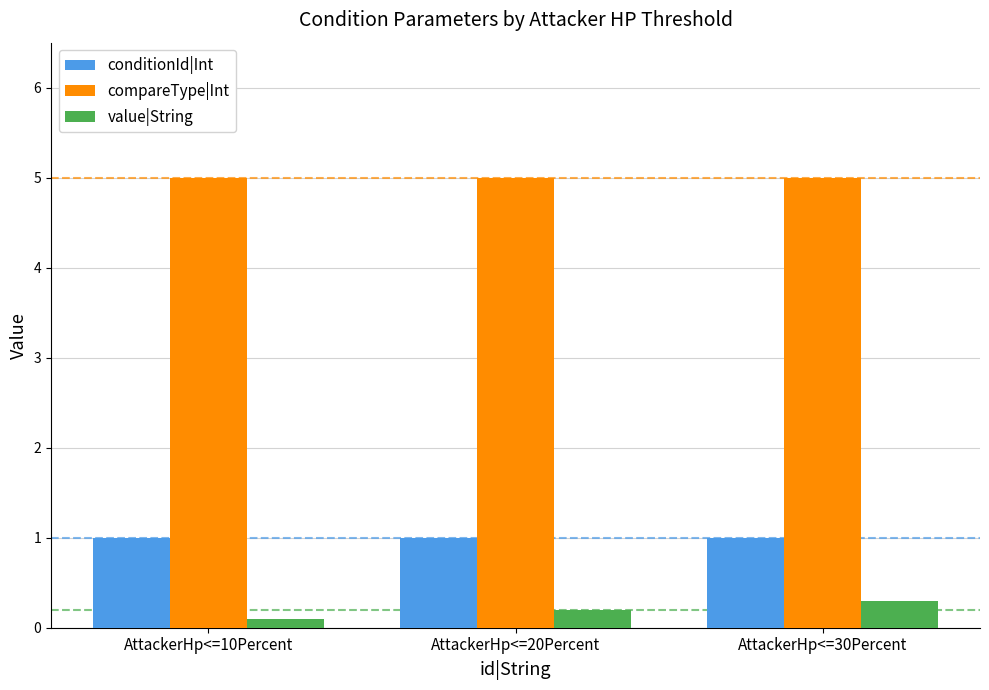

What is the approximate value of value|String at AttackerHp<=20Percent?

0.2